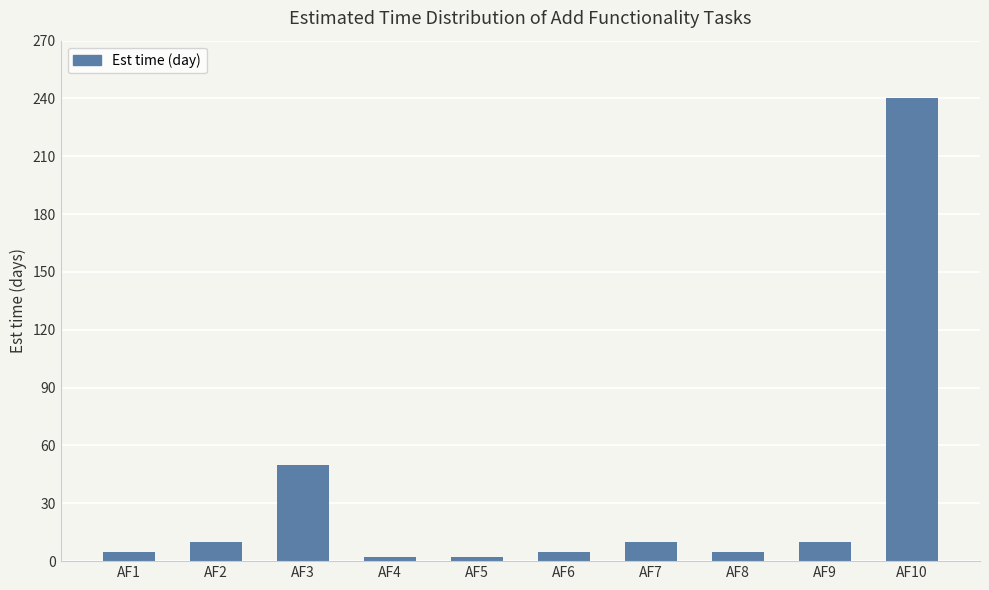

How many data points does each series have?

10